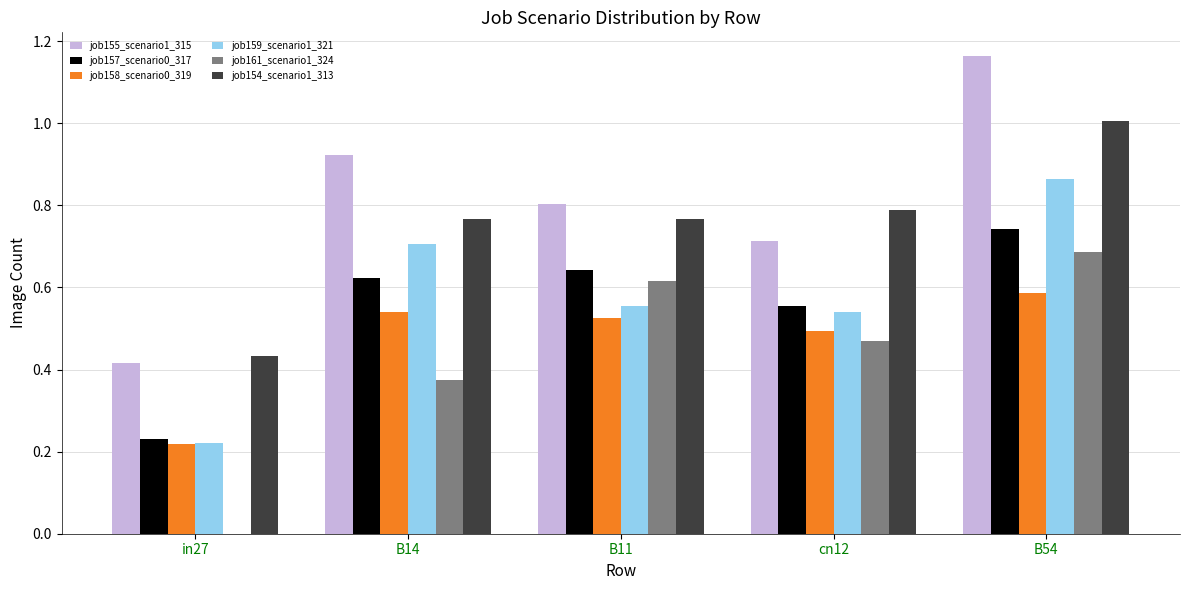

The value of job154_scenario1_313 at B54 is 0.6. True or false?

False